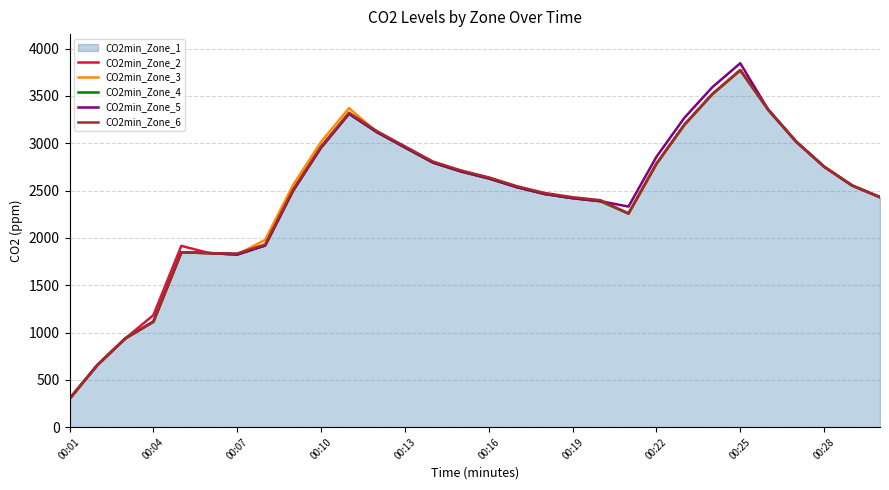

What is the lowest value of the CO2min_Zone_5 series?

300.0